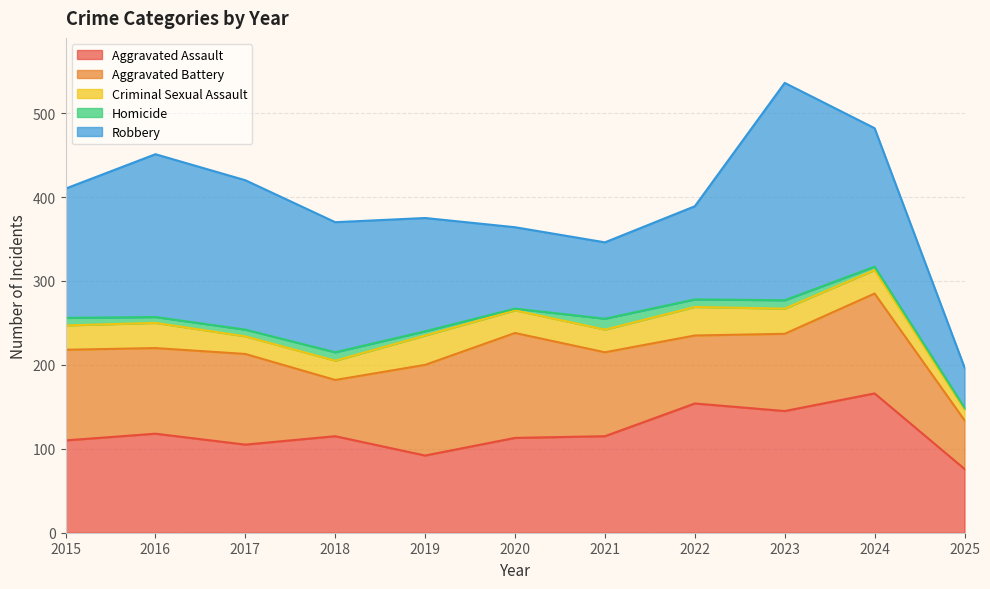

True or false: Homicide and Aggravated Assault intersect in this chart.

False